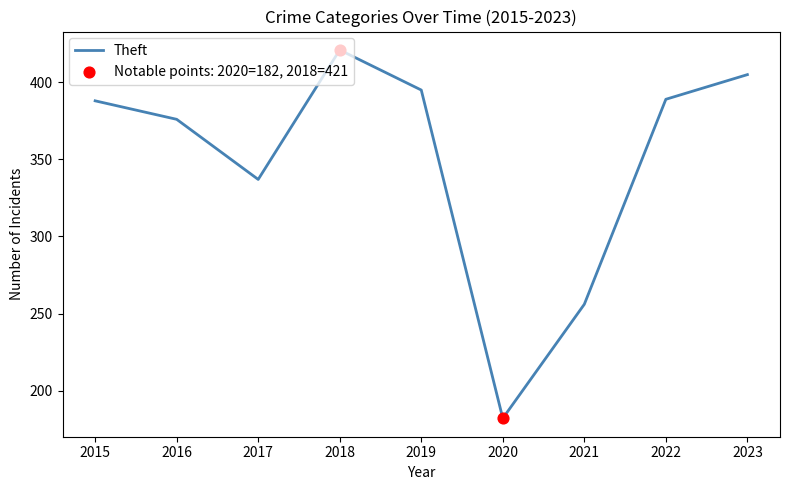

What is the change in value from 2018 to 2021?

-165